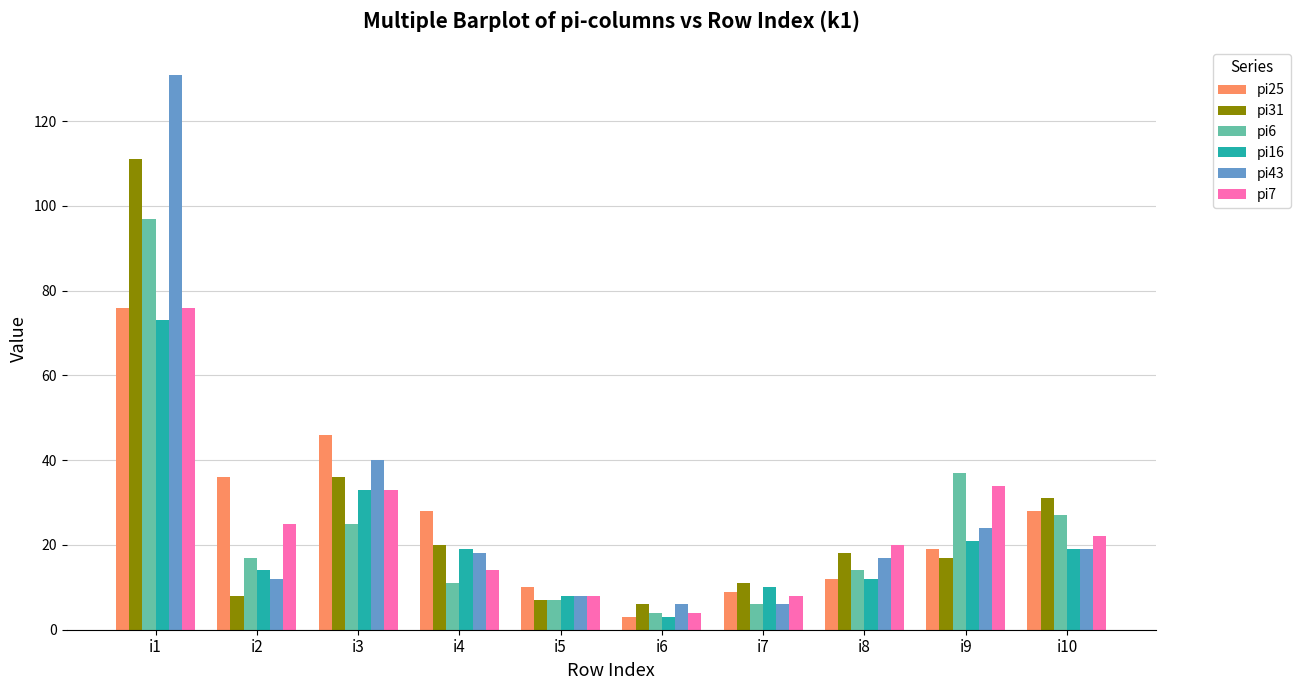

Reading right to left, what are all the values shown in this chart?

pi25: i10=28	i9=19	i8=12	i7=9	i6=3	i5=10	i4=28	i3=46	i2=36	i1=76
pi31: i10=31	i9=17	i8=18	i7=11	i6=6	i5=7	i4=20	i3=36	i2=8	i1=111
pi6: i10=27	i9=37	i8=14	i7=6	i6=4	i5=7	i4=11	i3=25	i2=17	i1=97
pi16: i10=19	i9=21	i8=12	i7=10	i6=3	i5=8	i4=19	i3=33	i2=14	i1=73
pi43: i10=19	i9=24	i8=17	i7=6	i6=6	i5=8	i4=18	i3=40	i2=12	i1=131
pi7: i10=22	i9=34	i8=20	i7=8	i6=4	i5=8	i4=14	i3=33	i2=25	i1=76